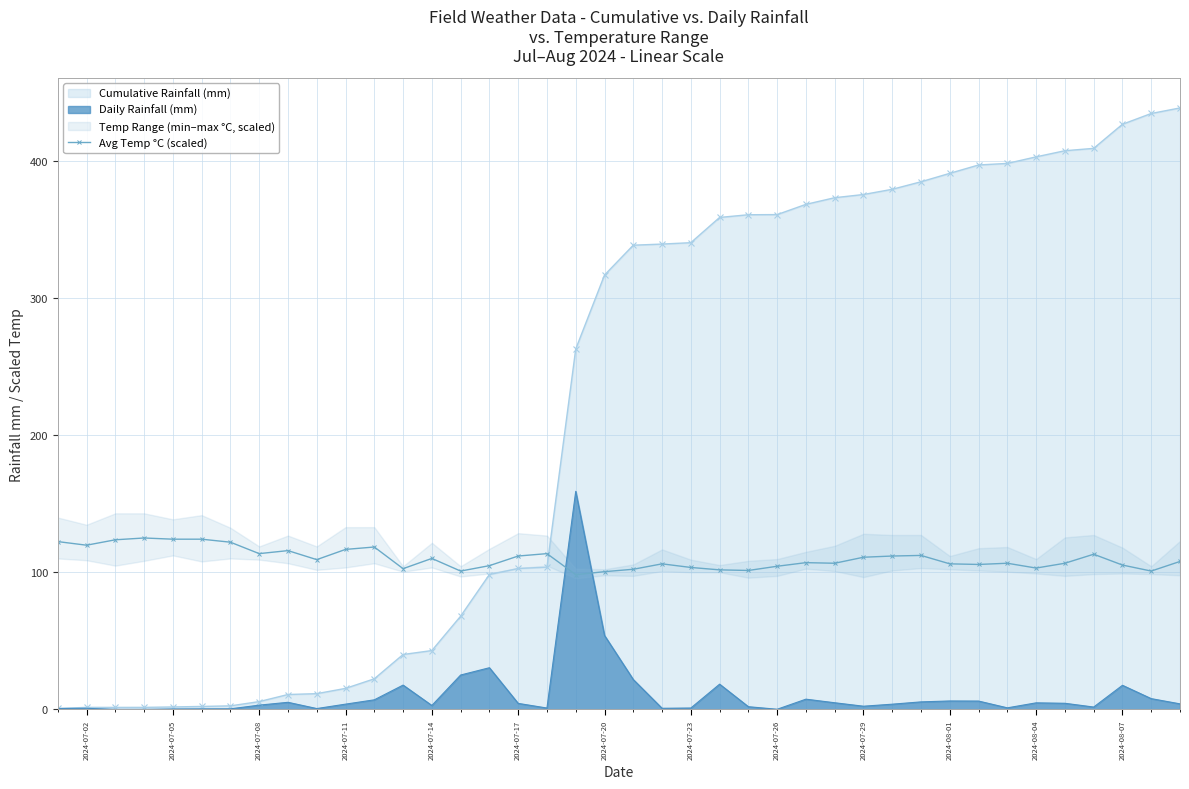

How many categories are shown in the chart?

40